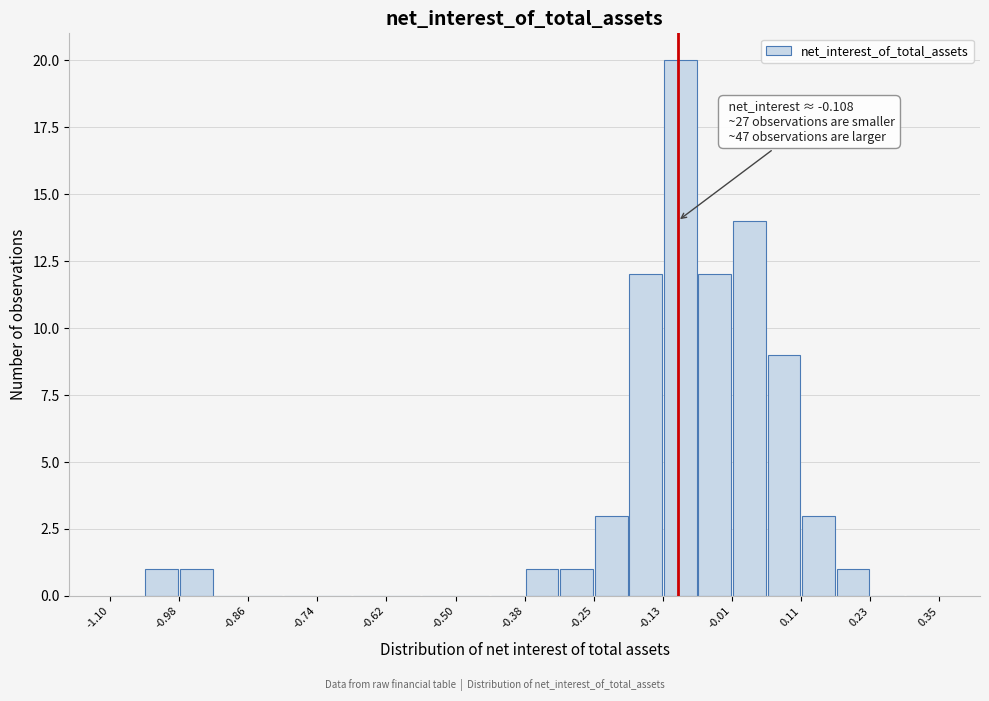

Read against the x-axis, roughly where is the centre of the tallest bar?

-0.10